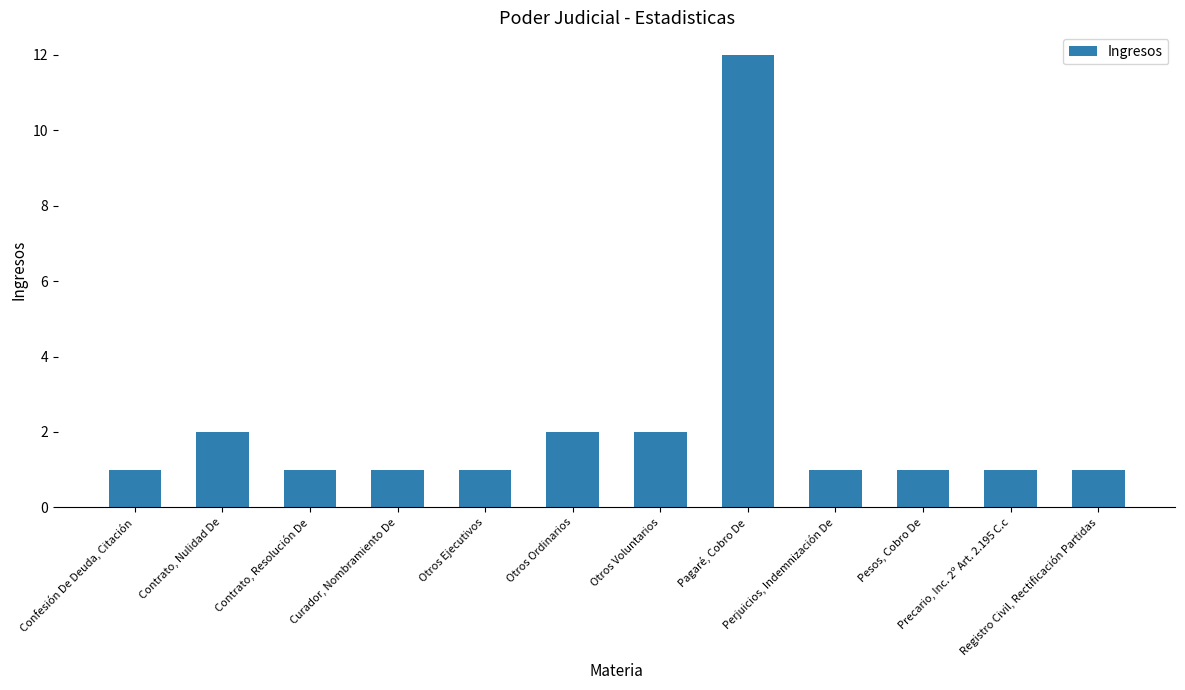

What is the change in value from Otros Ordinarios to Pagaré, Cobro De?

+10